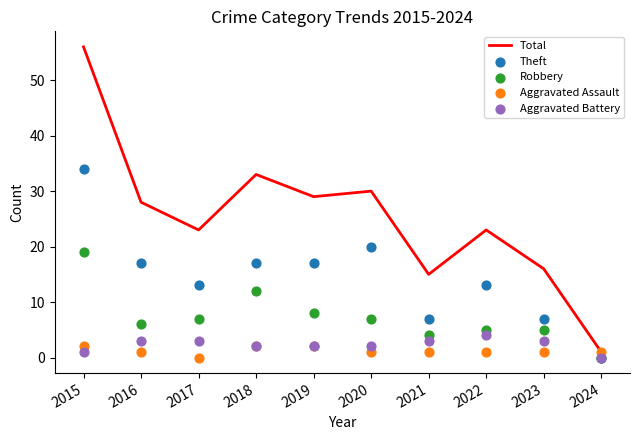

Which series reaches the minimum Y coordinate?

Theft